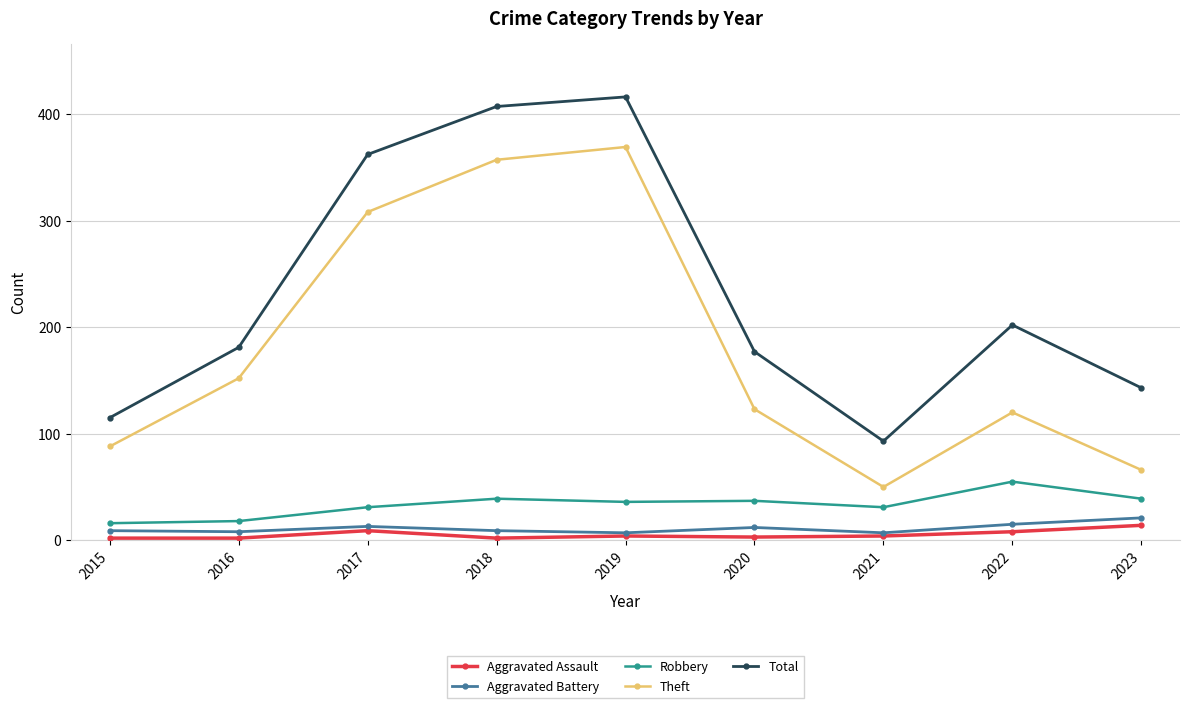

The value of Theft at 2022 is 83. True or false?

False